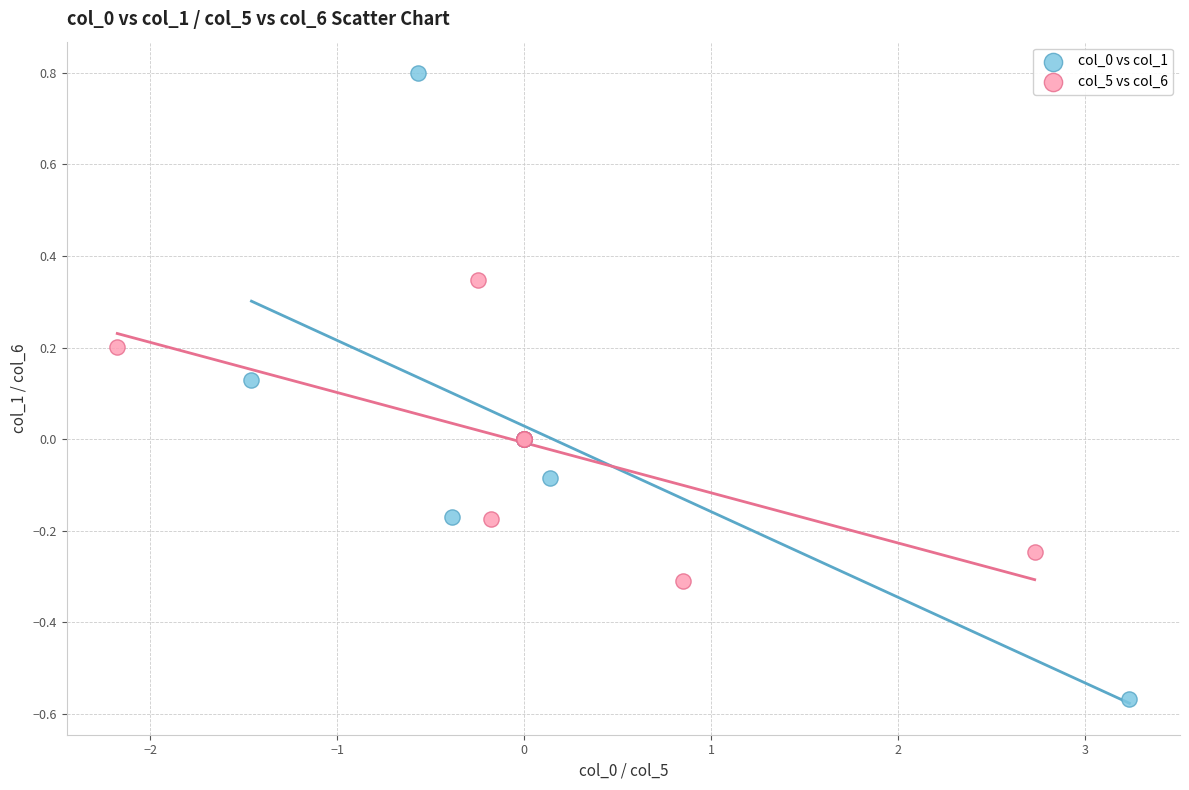

Which series has the widest spread of Y values?

col_0 vs col_1